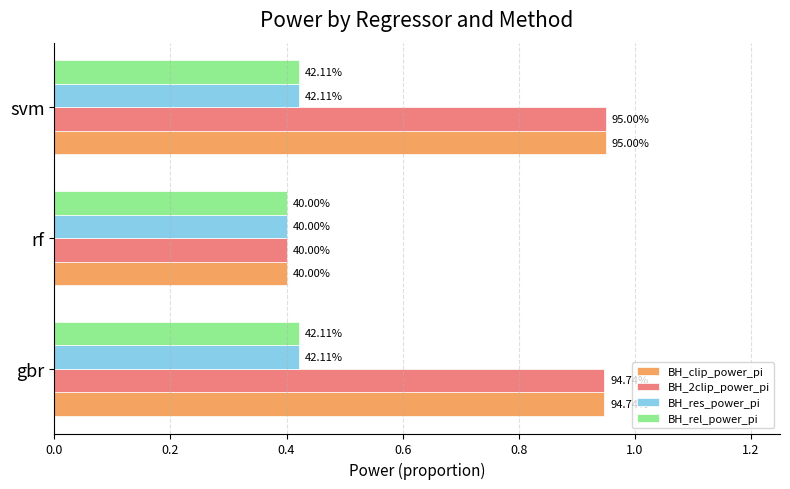

What is the value of the BH_clip_power_pi bar at the 2nd from the left?

0.4